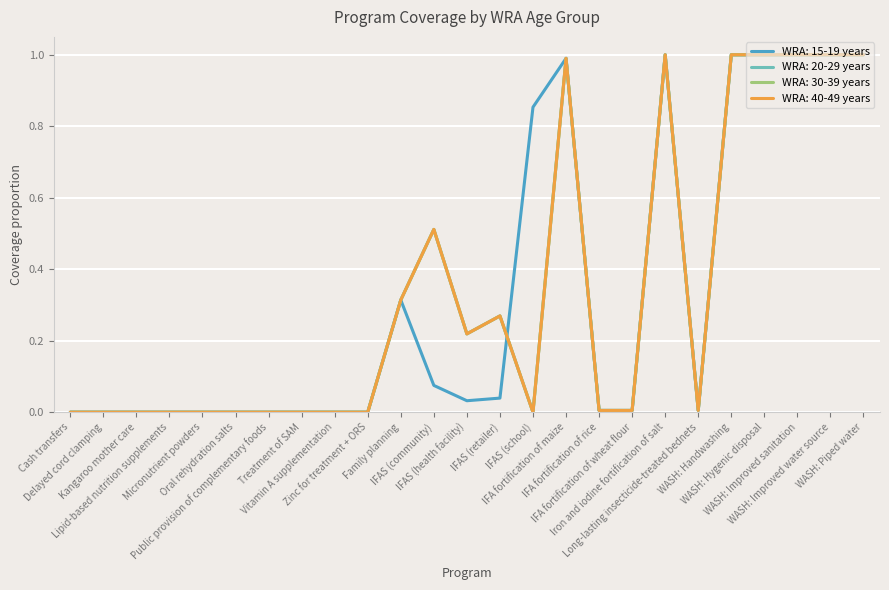

Is this an area chart (filled region under the line)?

No